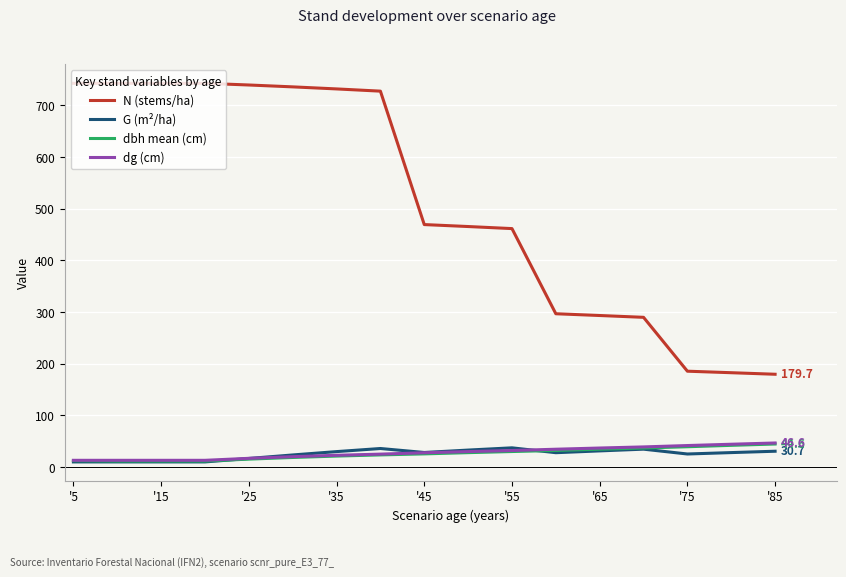

Is this an area chart (filled region under the line)?

No